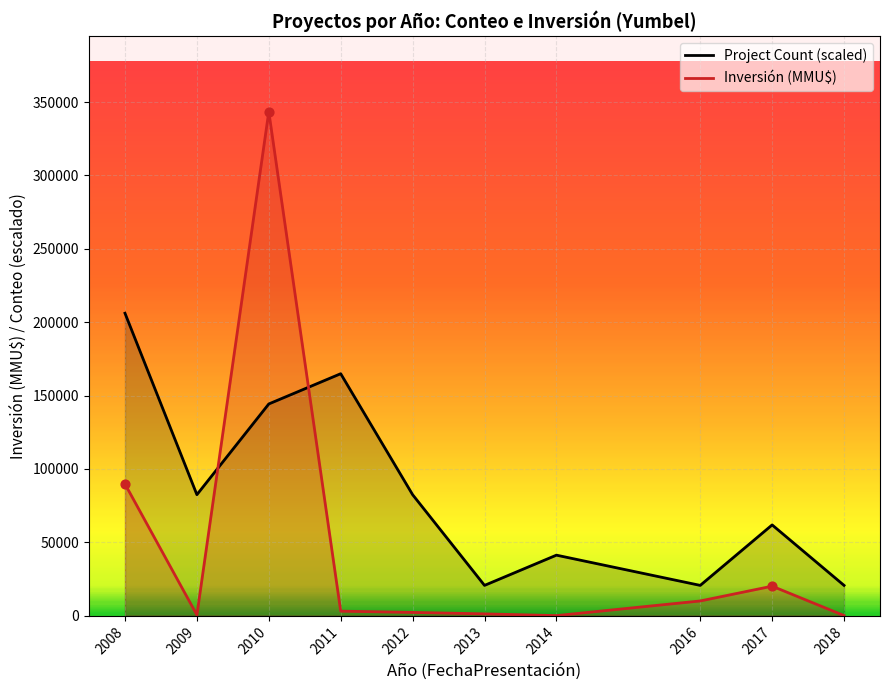

Which series contains the lowest Y value?

Inversión (MMU$)